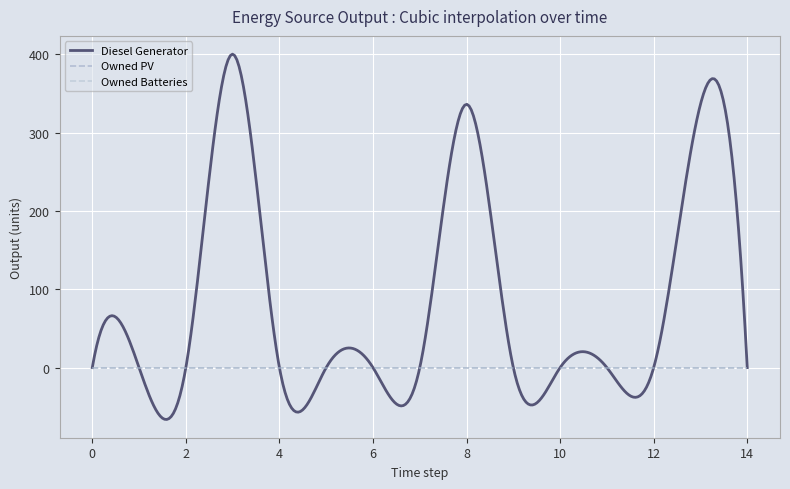

True or false: Owned Batteries has more than 0 points higher than both neighbors.

False